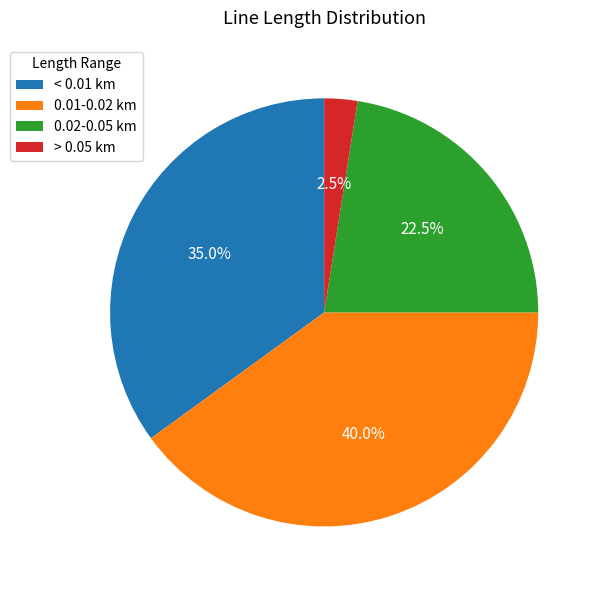

What is the ratio of the value at 0.01-0.02 km to the value at 0.02-0.05 km?

1.8